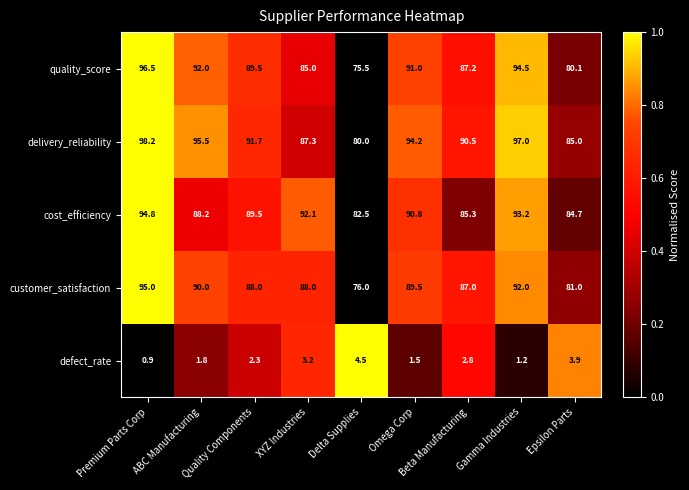

What is the sum of the cost_efficiency values at Quality Components and Epsilon Parts?

174.2